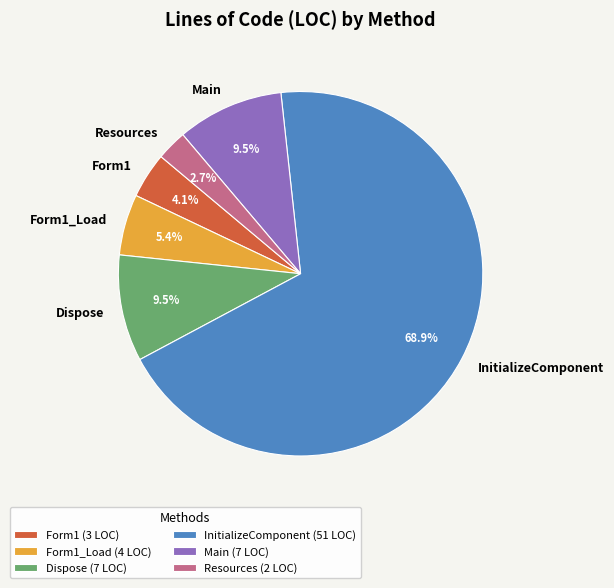

How many segments does this pie chart have?

6